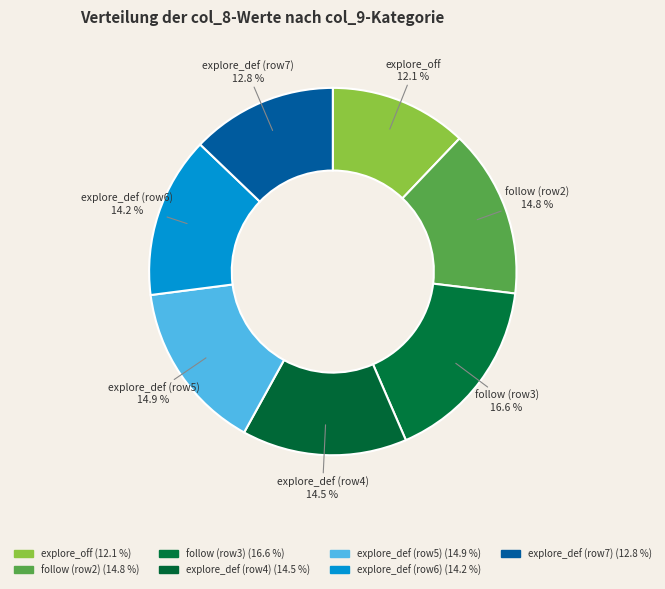

Count the number of slices in the pie.

7